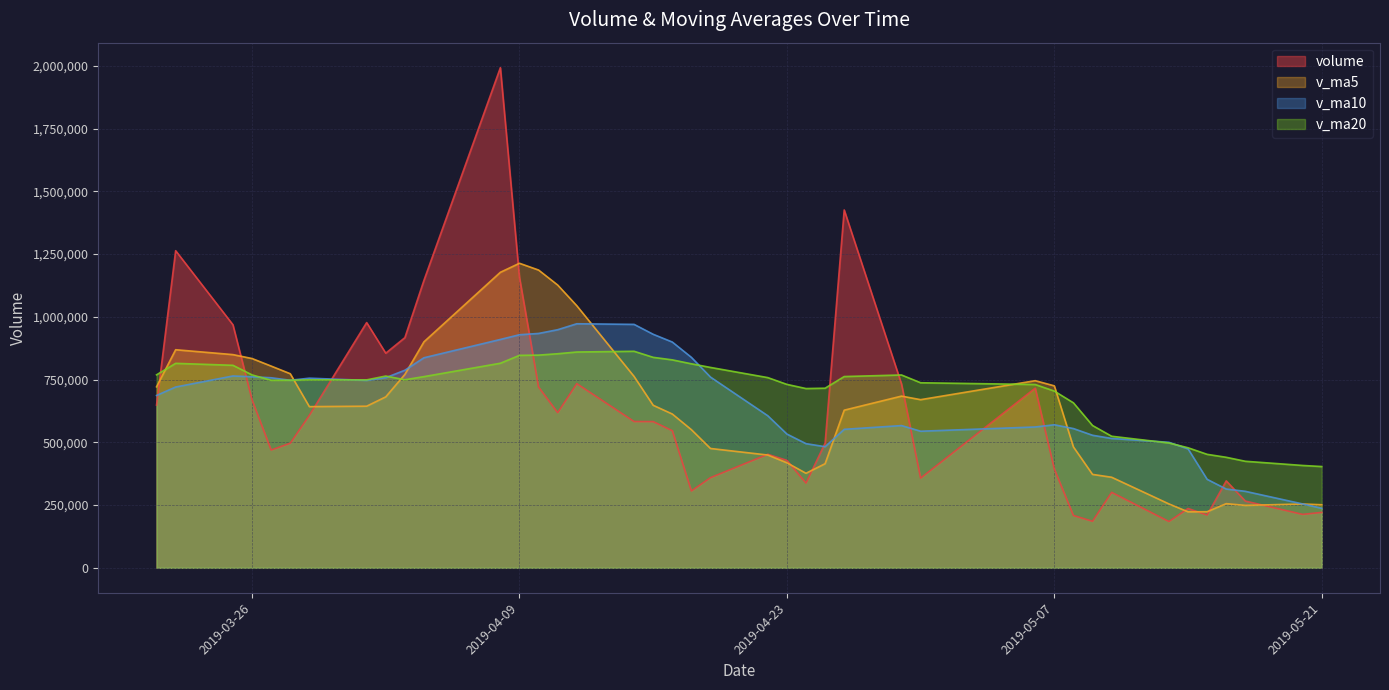

At 2019-05-17, list the series in order from largest to smallest.

v_ma20, v_ma10, volume, v_ma5